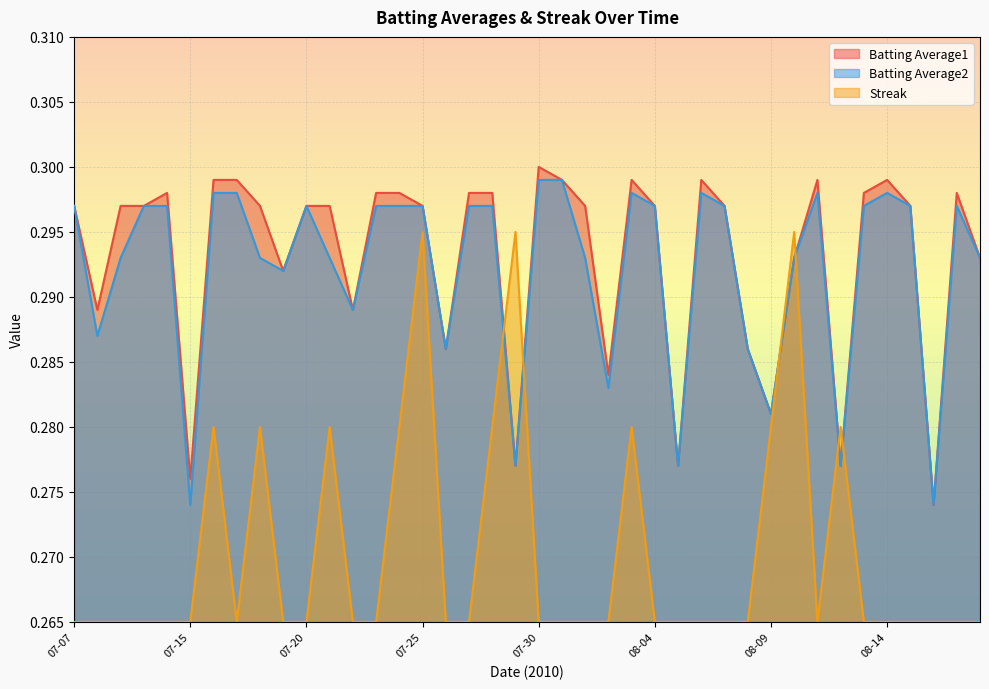

At which label is Batting Average1 closest to 0?

2010-08-16